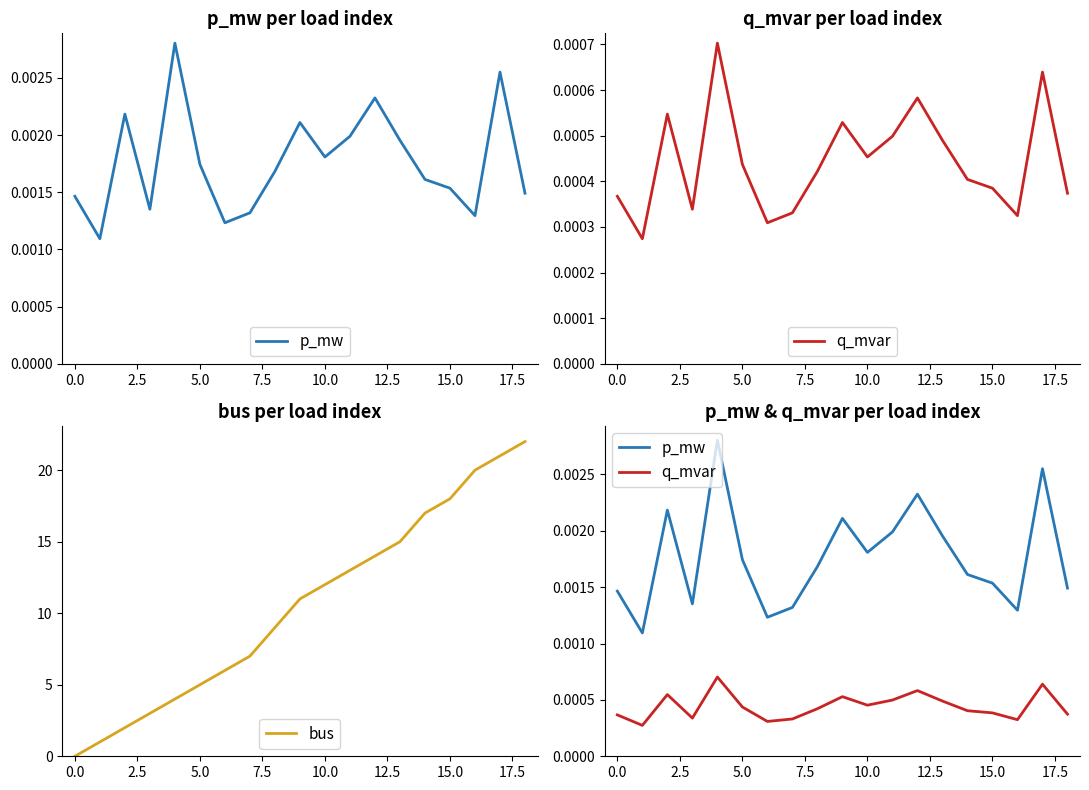

At which category does the chart reach its peak across all series?

18